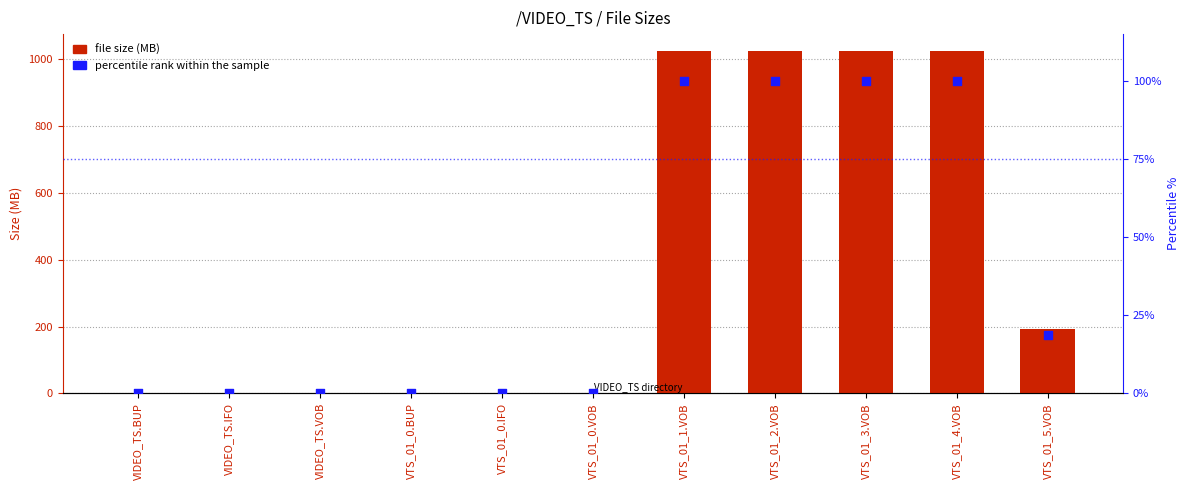

Which series reaches the minimum Y coordinate?

percentile rank within the sample